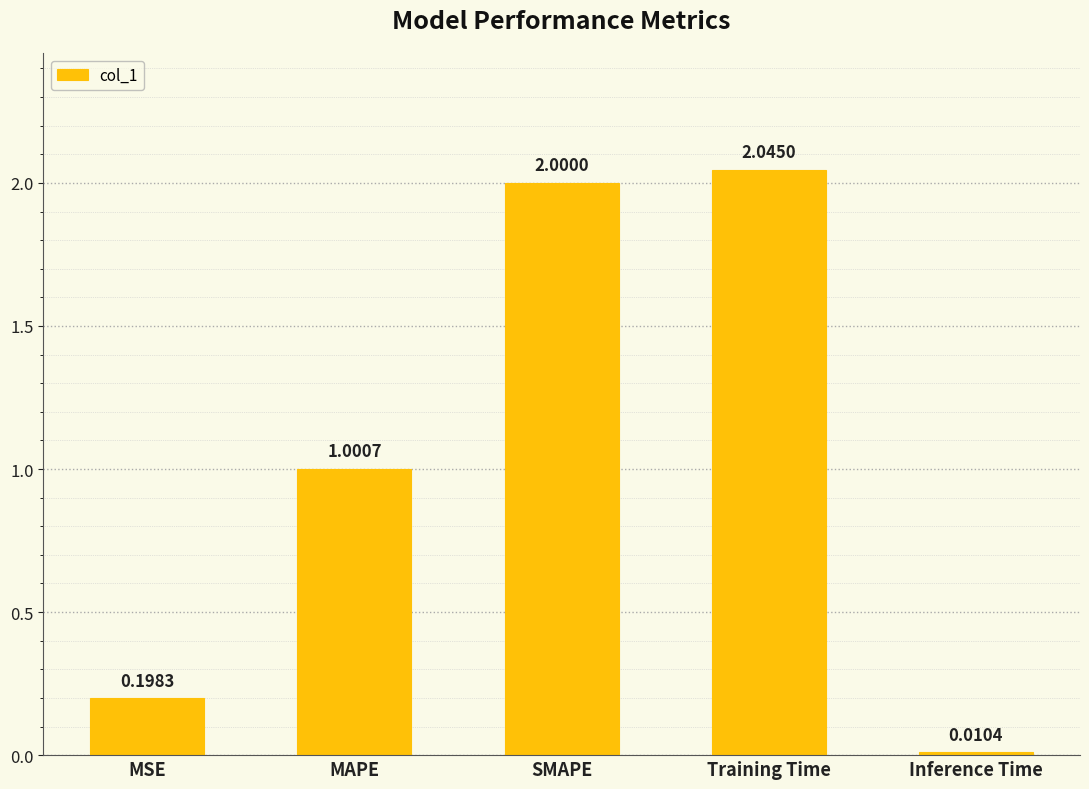

Count the number of categories in the chart.

5